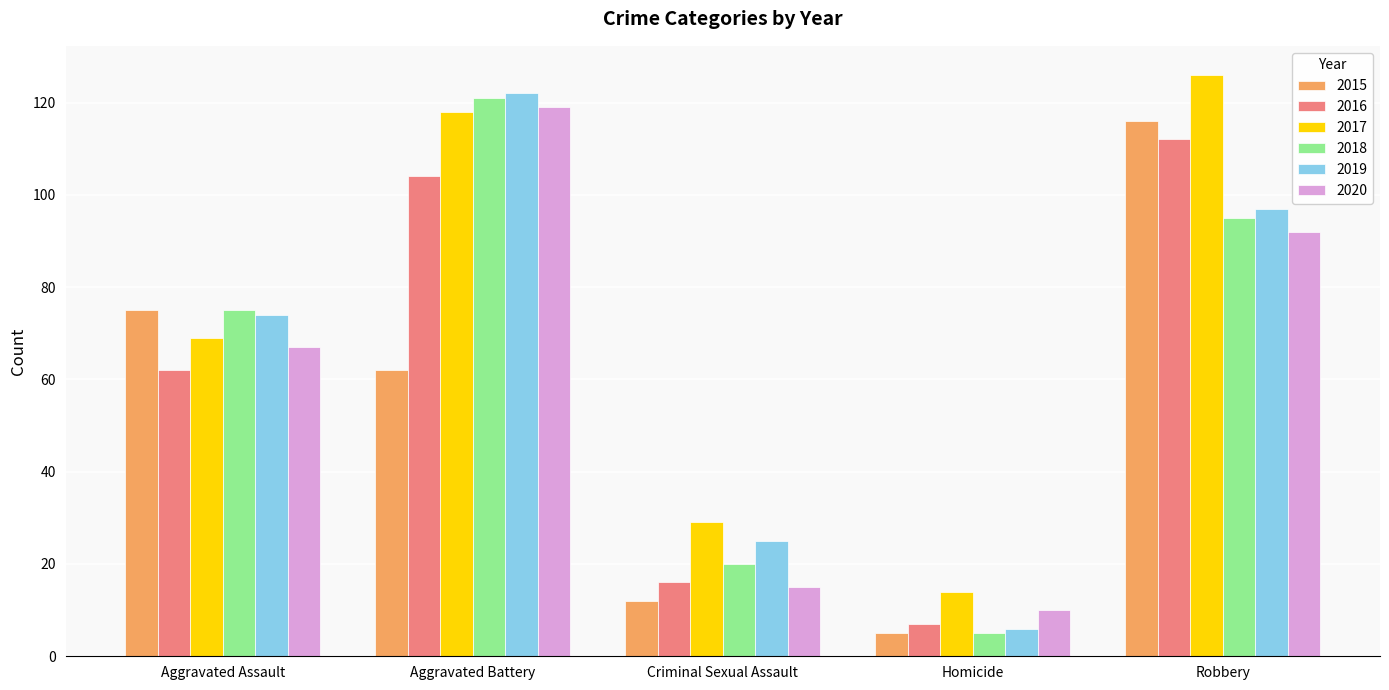

Reading left to right, list all the values displayed in this chart.

2015: Aggravated Assault=75	Aggravated Battery=62	Criminal Sexual Assault=12	Homicide=5	Robbery=116
2016: Aggravated Assault=62	Aggravated Battery=104	Criminal Sexual Assault=16	Homicide=7	Robbery=112
2017: Aggravated Assault=69	Aggravated Battery=118	Criminal Sexual Assault=29	Homicide=14	Robbery=126
2018: Aggravated Assault=75	Aggravated Battery=121	Criminal Sexual Assault=20	Homicide=5	Robbery=95
2019: Aggravated Assault=74	Aggravated Battery=122	Criminal Sexual Assault=25	Homicide=6	Robbery=97
2020: Aggravated Assault=67	Aggravated Battery=119	Criminal Sexual Assault=15	Homicide=10	Robbery=92